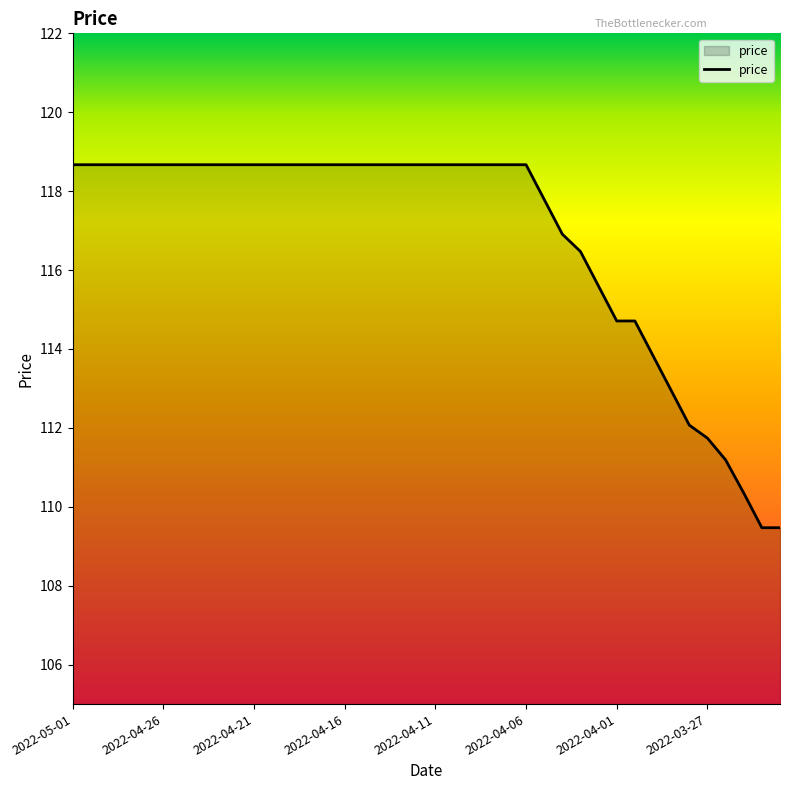

What is the maximum value shown in the chart?

118.7